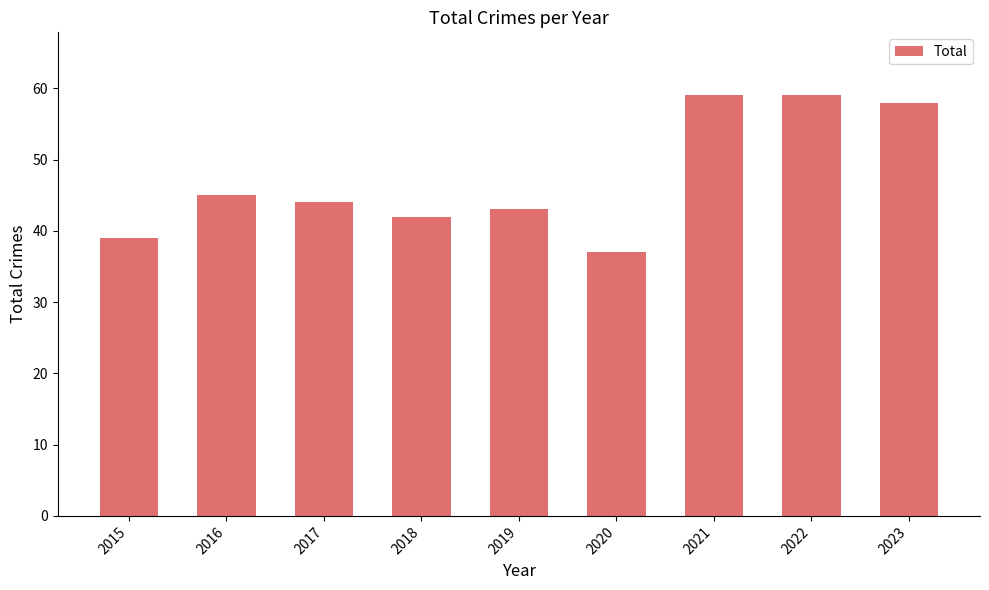

The chart shows a value of 13 at 2015. True or false?

False